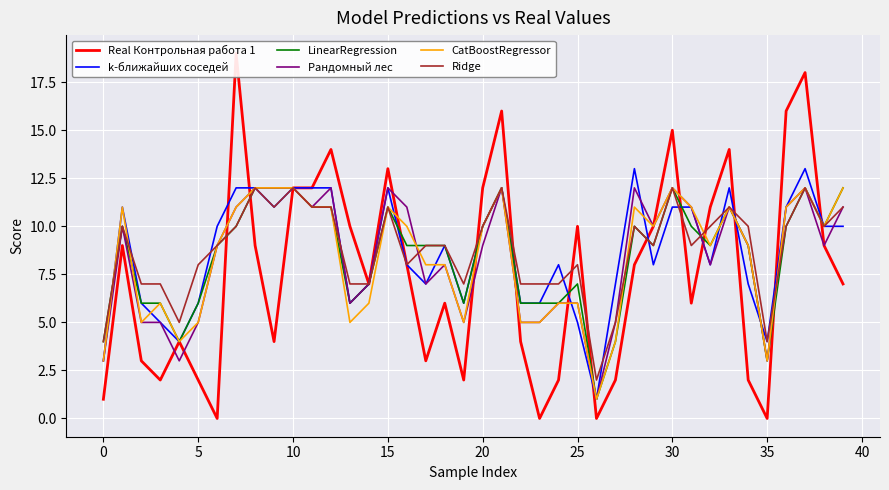

What is the average value of the Ridge series?

9